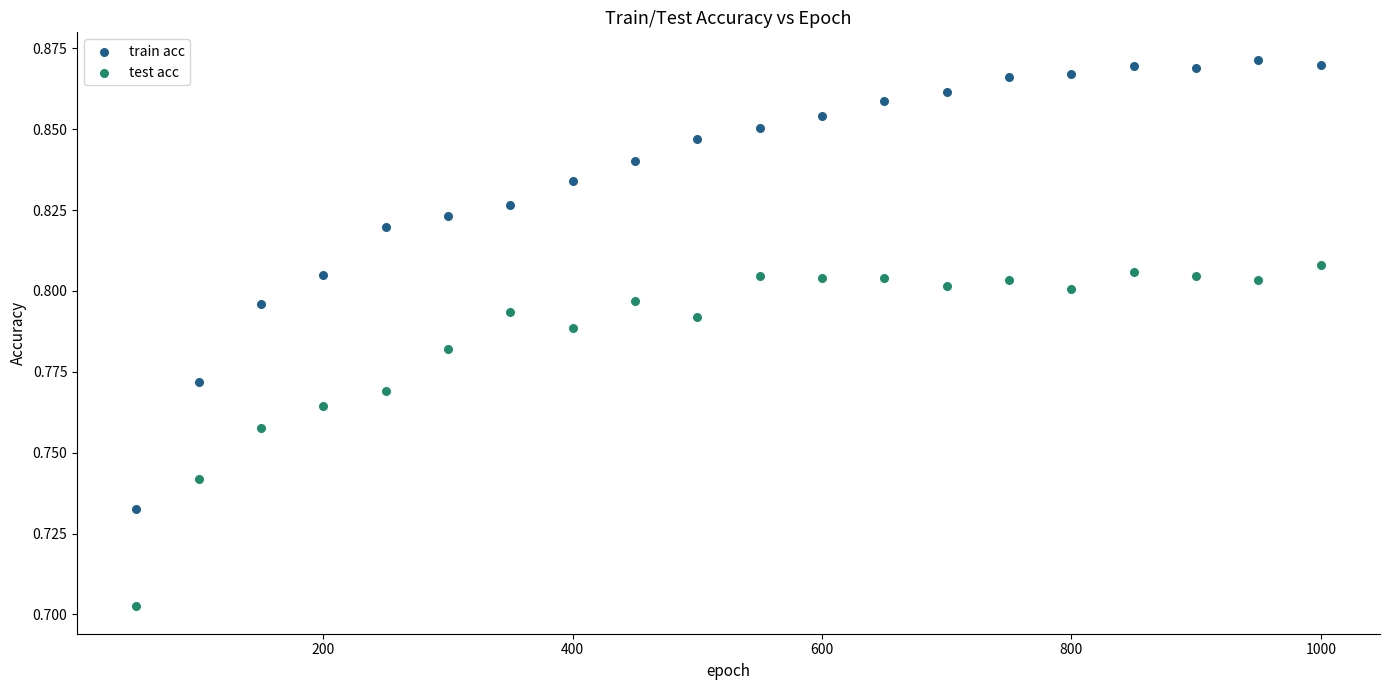

Which series contains the highest Y value?

train acc